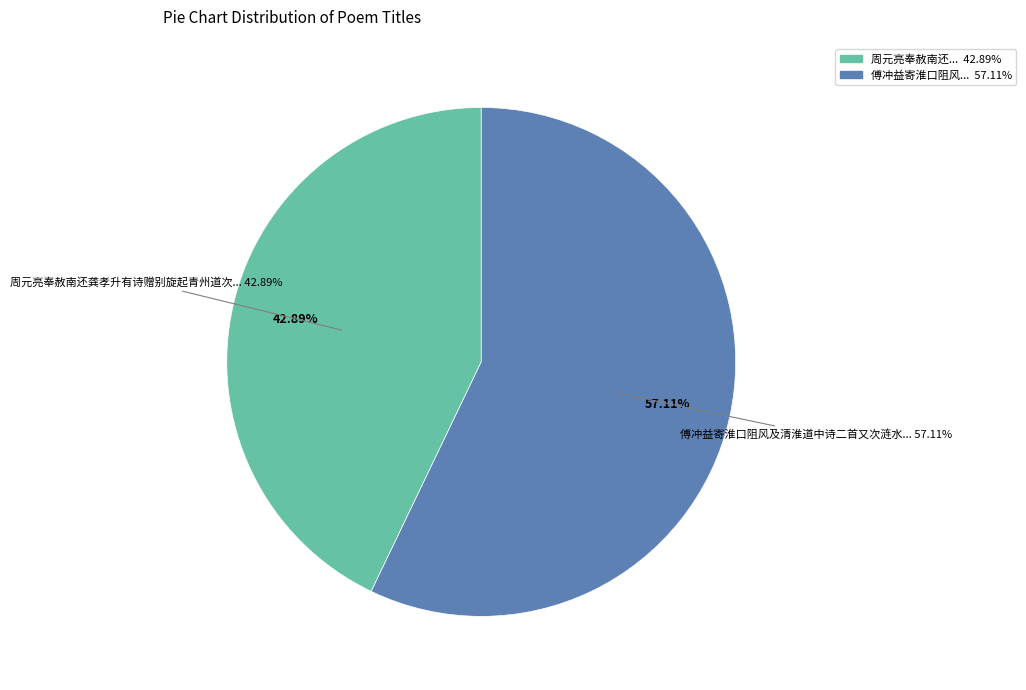

To the nearest percent, what portion does 周元亮奉赦南还龚孝升有诗赠别旋起青州道次韵和寄 其一 represent?

43%